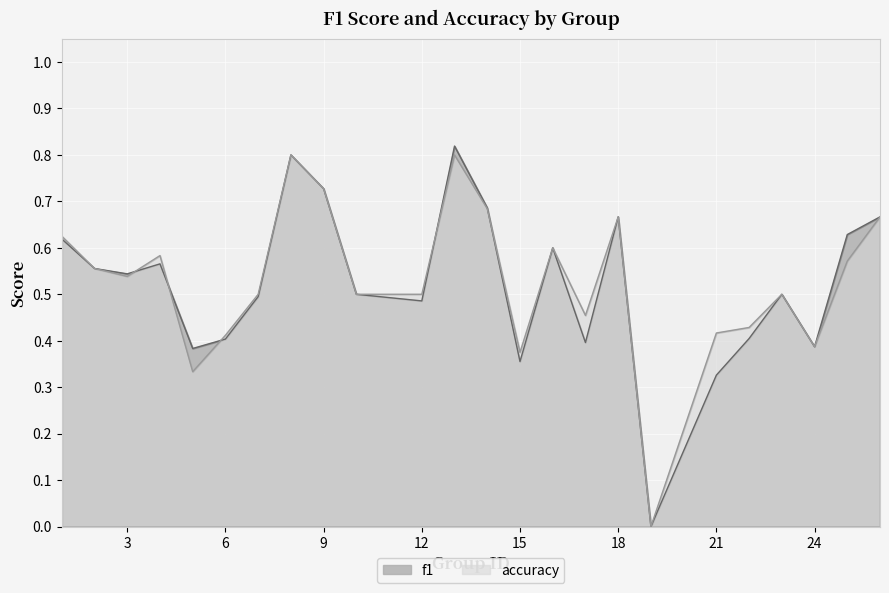

Which series has the widest spread of values?

f1